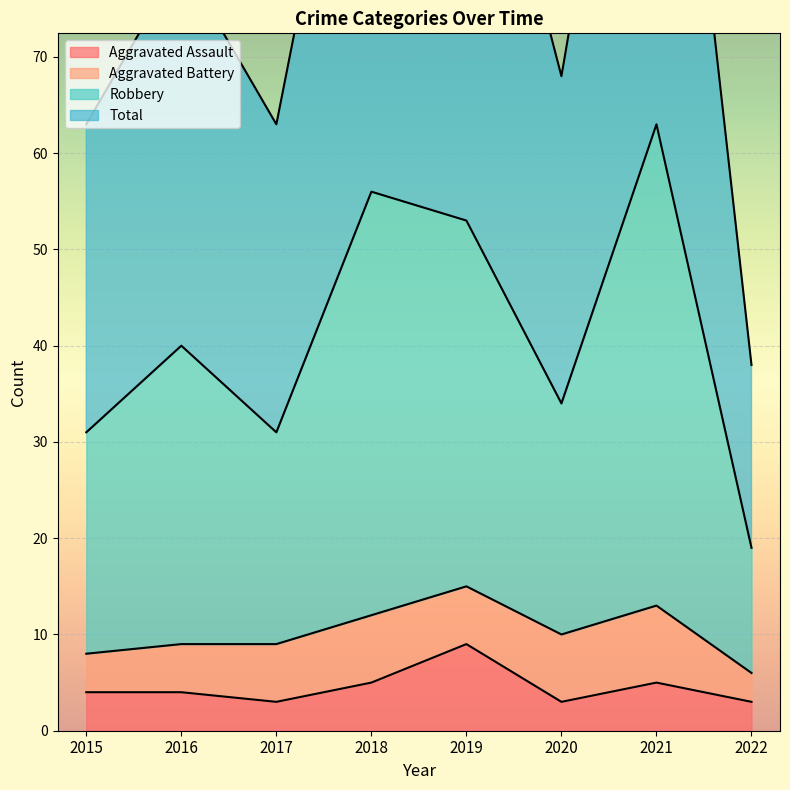

Is it true that Aggravated Assault equals 4 at 2015?

True